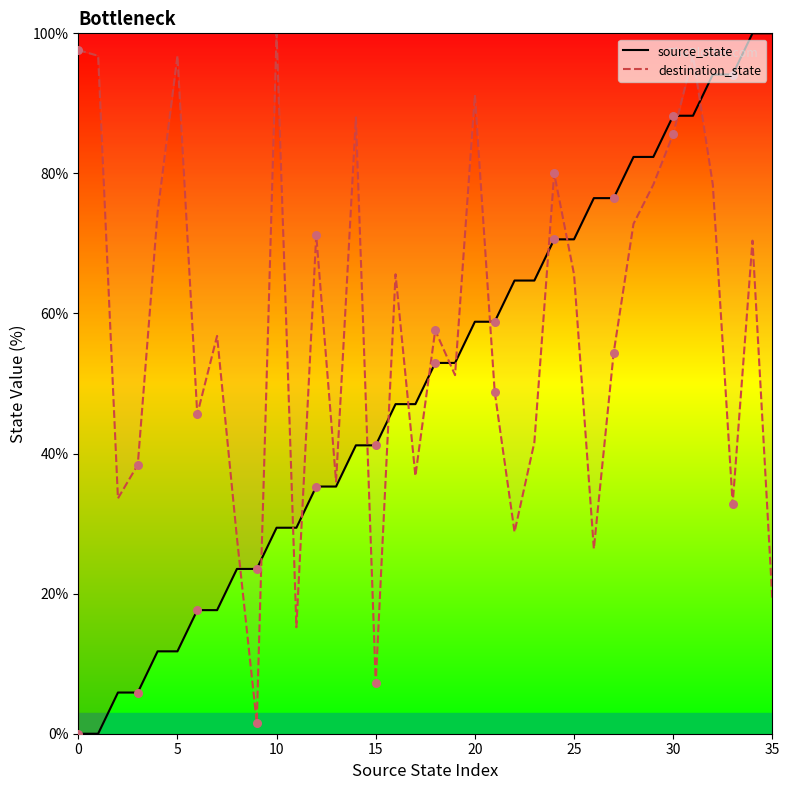

Which series reaches the maximum Y coordinate?

source_state